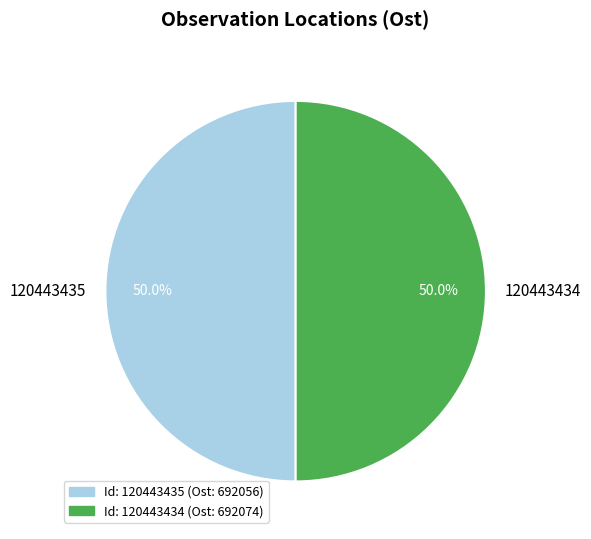

The 120443435 slice represents 50% of the pie. True or false?

True